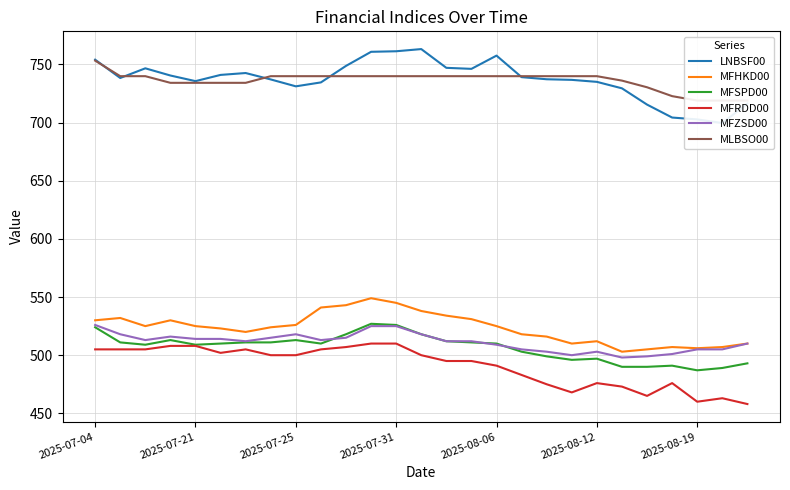

What is the minimum value for MFSPD00?

487